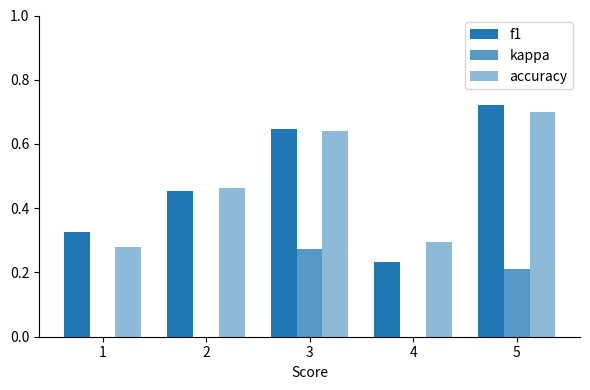

How many series are shown in this chart?

3